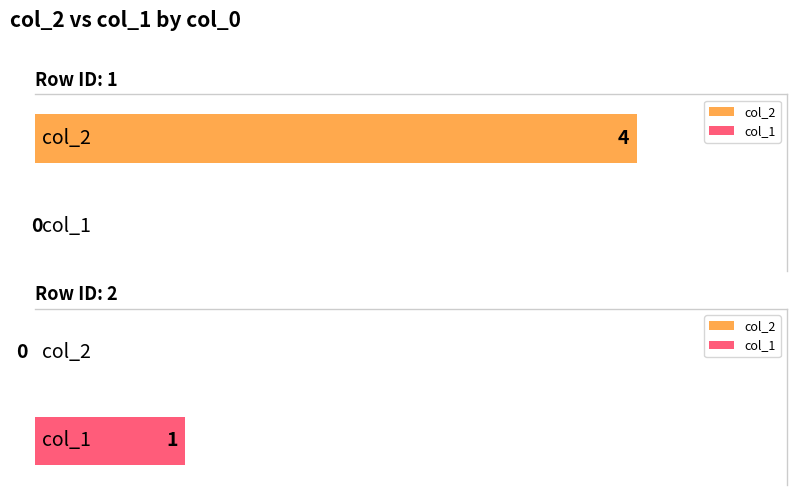

Reading left to right, extract all data points from this chart.

col_2: 4	0
col_1: 0	1